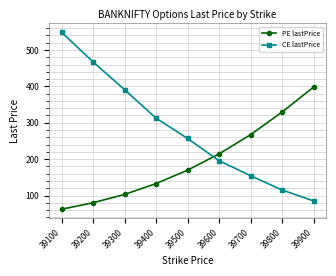

Is this an area chart (filled region under the line)?

No